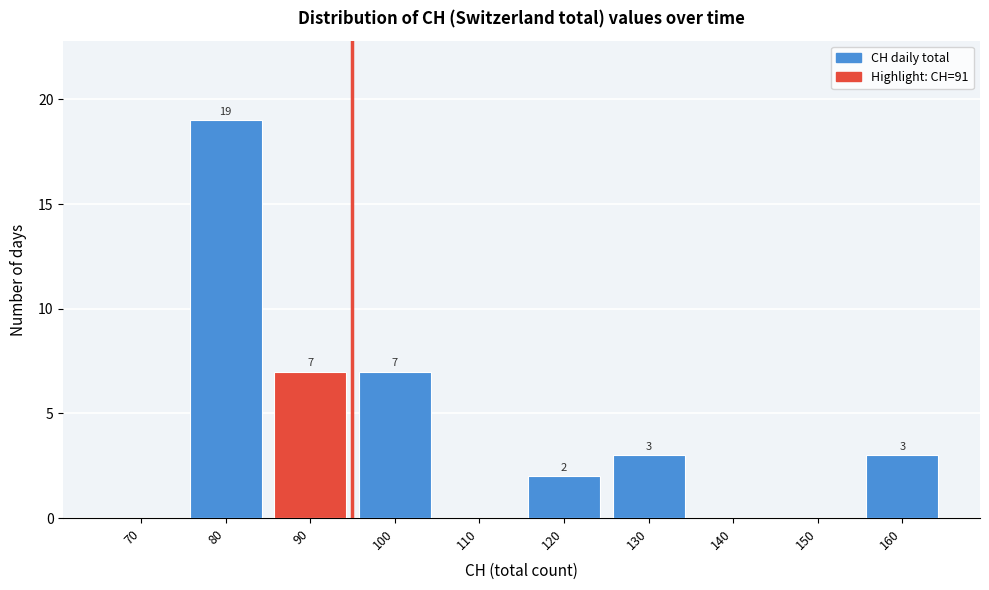

Reading left to right, extract all data points from this chart.

70=0	80=19	90=7	100=7	110=0	120=2	130=3	140=0	150=0	160=3